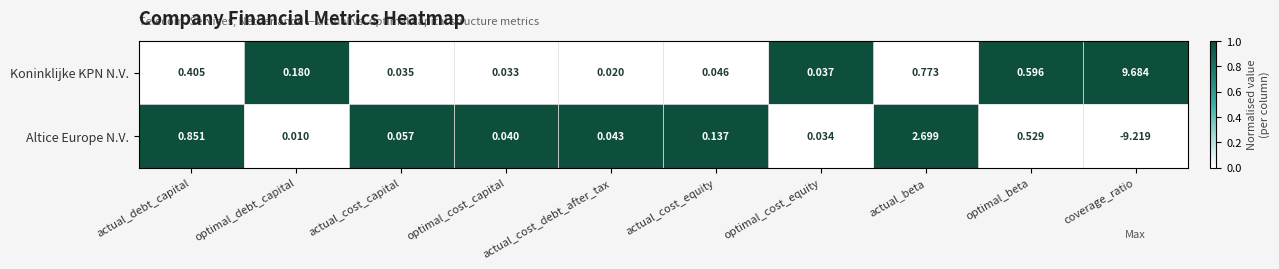

Rank the series by their average value, from lowest to highest.

Altice Europe N.V., Koninklijke KPN N.V.